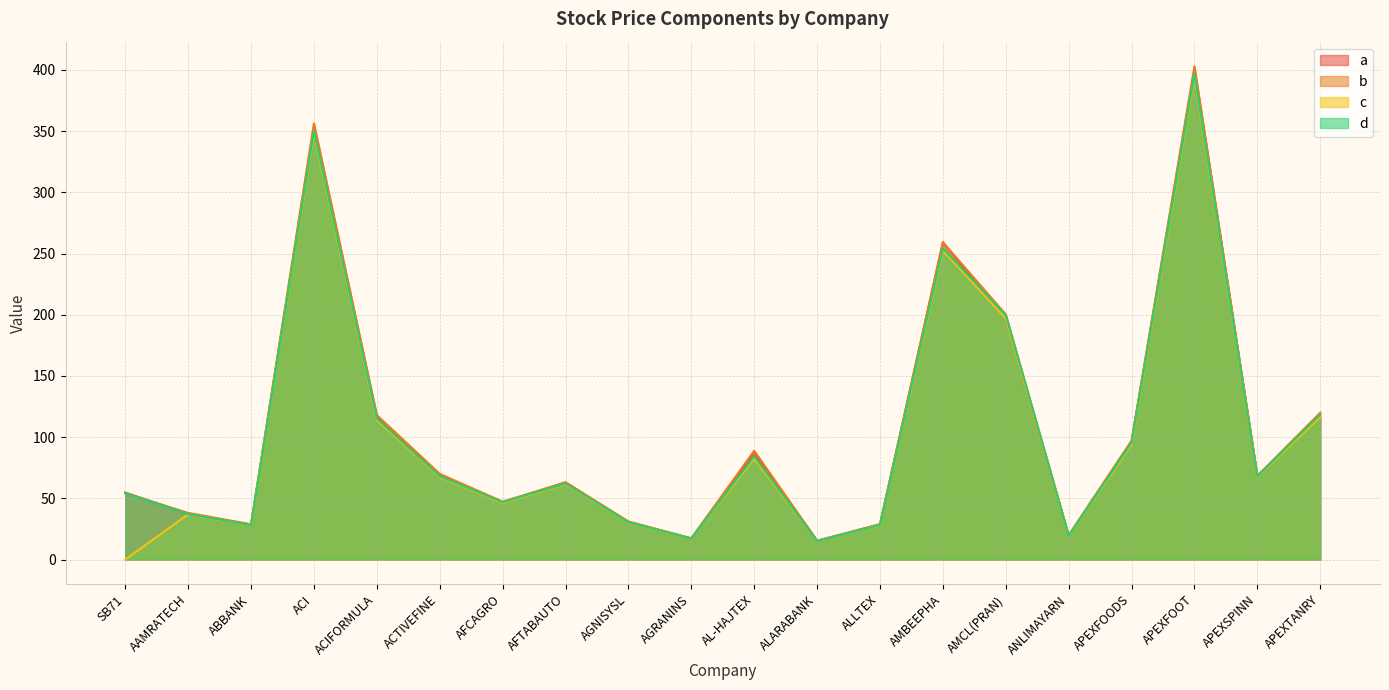

Reading left to right, extract all data points from this chart.

a: SB71=54.7	AAMRATECH=37.4	ABBANK=28.5	ACI=354.0	ACIFORMULA=116.9	ACTIVEFINE=68.6	AFCAGRO=46.5	AFTABAUTO=63.0	AGNISYSL=30.9	AGRANINS=17.1	AL-HAJTEX=87.3	ALARABANK=15.3	ALLTEX=28.7	AMBEEPHA=259.2	AMCL(PRAN)=197.0	ANLIMAYARN=19.7	APEXFOODS=96.9	APEXFOOT=401.0	APEXSPINN=68.3	APEXTANRY=116.5
b: SB71=54.1	AAMRATECH=38.1	ABBANK=28.8	ACI=356.5	ACIFORMULA=118.0	ACTIVEFINE=70.0	AFCAGRO=47.3	AFTABAUTO=63.1	AGNISYSL=31.0	AGRANINS=17.4	AL-HAJTEX=88.9	ALARABANK=15.4	ALLTEX=28.9	AMBEEPHA=259.2	AMCL(PRAN)=200.3	ANLIMAYARN=19.8	APEXFOODS=96.9	APEXFOOT=403.0	APEXSPINN=68.4	APEXTANRY=120.0
c: SB71=0.0	AAMRATECH=36.9	ABBANK=28.1	ACI=348.5	ACIFORMULA=114.0	ACTIVEFINE=67.5	AFCAGRO=46.2	AFTABAUTO=61.7	AGNISYSL=30.2	AGRANINS=17.1	AL-HAJTEX=82.5	ALARABANK=15.1	ALLTEX=28.0	AMBEEPHA=252.5	AMCL(PRAN)=197.0	ANLIMAYARN=19.4	APEXFOODS=94.0	APEXFOOT=395.0	APEXSPINN=67.6	APEXTANRY=116.4
d: SB71=54.1	AAMRATECH=37.1	ABBANK=28.2	ACI=350.2	ACIFORMULA=115.2	ACTIVEFINE=68.0	AFCAGRO=46.8	AFTABAUTO=62.1	AGNISYSL=30.4	AGRANINS=17.2	AL-HAJTEX=84.2	ALARABANK=15.1	ALLTEX=28.2	AMBEEPHA=254.2	AMCL(PRAN)=199.7	ANLIMAYARN=19.5	APEXFOODS=95.4	APEXFOOT=397.0	APEXSPINN=67.9	APEXTANRY=118.5